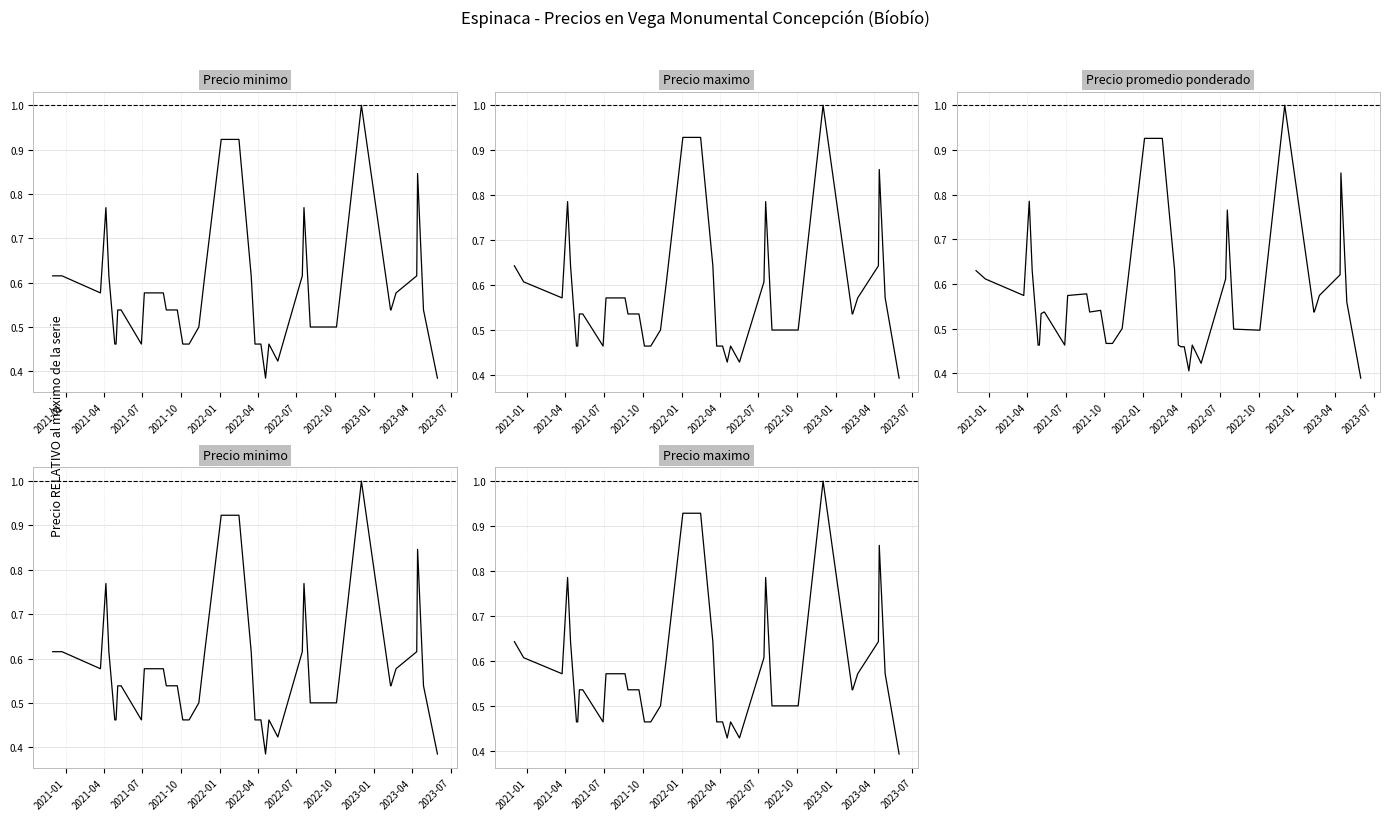

What position from the right is 2023-04?

31